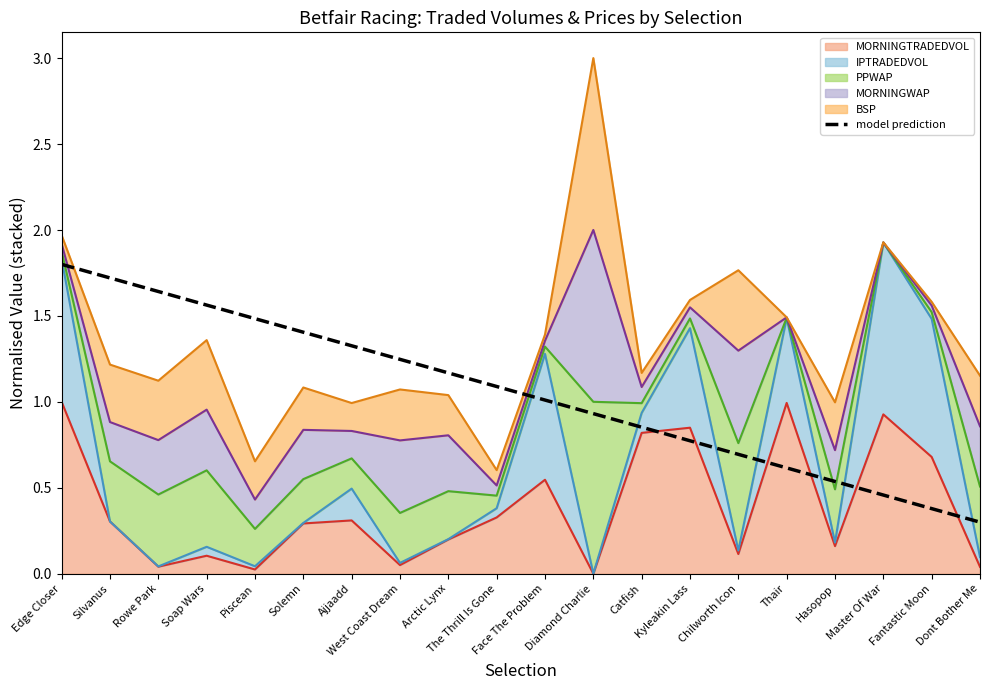

What is the label of the 5th point from the left?

Piscean